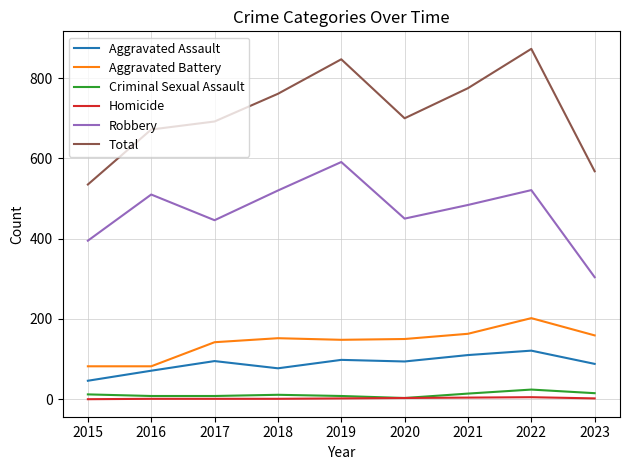

Is it true that Aggravated Assault equals 11 at 2015?

False